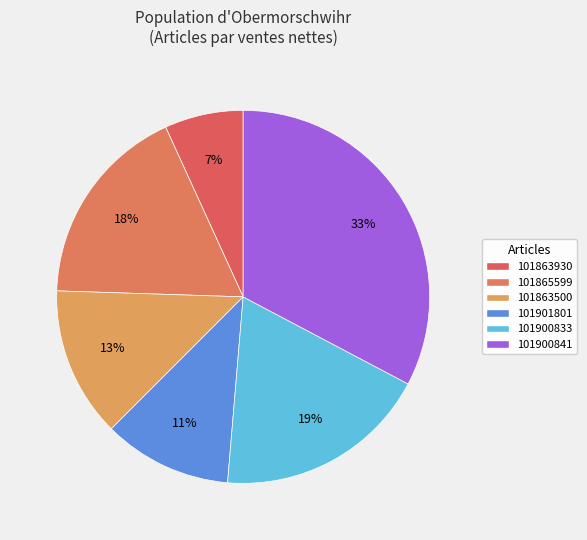

How many segments does this pie chart have?

6